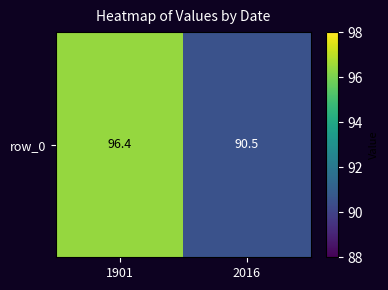

Rank the categories by value from highest to lowest.

1901, 2016